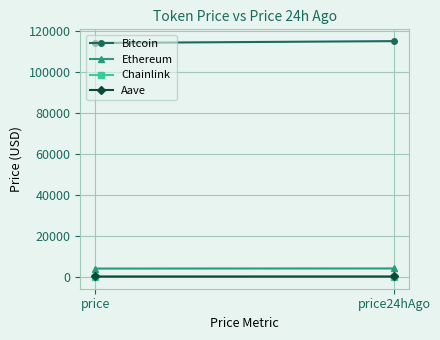

How many data points does each series have?

2